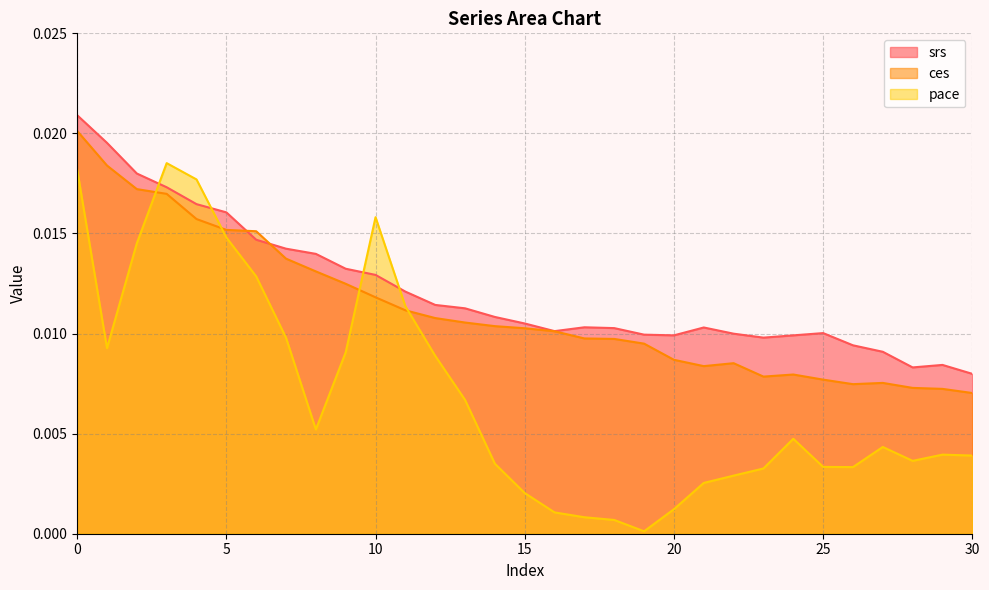

How many interior local peaks does the ces series have?

3